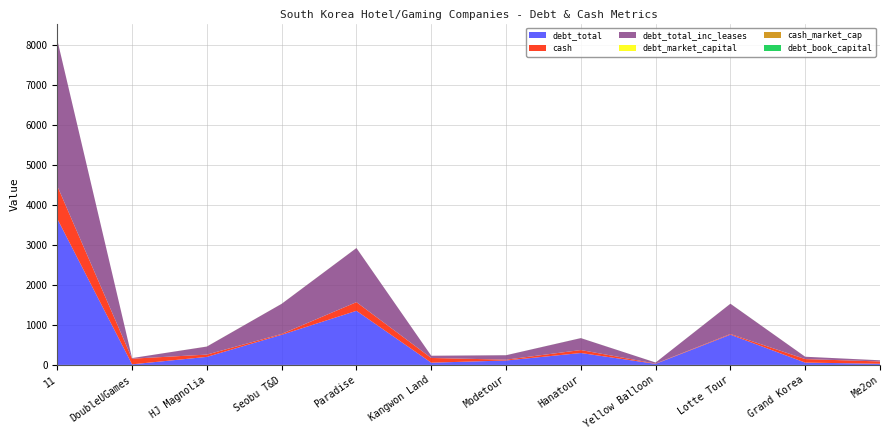

Reading left to right, transcribe all the data shown in this chart.

cash: 820.1	141.4	57.2	21.3	217.2	118.4	20.7	74.2	7.0	17.4	88.0	57.3
cash_market_cap: 0.1	0.2	0.3	0.0	0.2	0.0	0.1	0.1	0.0	0.0	0.1	0.3
debt_total: 3659.1	14.8	201.0	754.0	1354.3	55.7	110.6	298.2	26.3	757.0	58.1	29.1
debt_total_inc_leases: 3659.1	14.8	201.0	754.0	1354.3	55.7	110.6	298.2	26.3	757.0	58.1	29.1
debt_market_capital: 0.3	0.0	0.5	0.6	0.6	0.0	0.3	0.3	0.1	0.4	0.1	0.1
debt_book_capital: 0.4	0.0	0.4	0.6	0.5	0.0	0.7	0.8	0.4	0.9	0.1	0.2